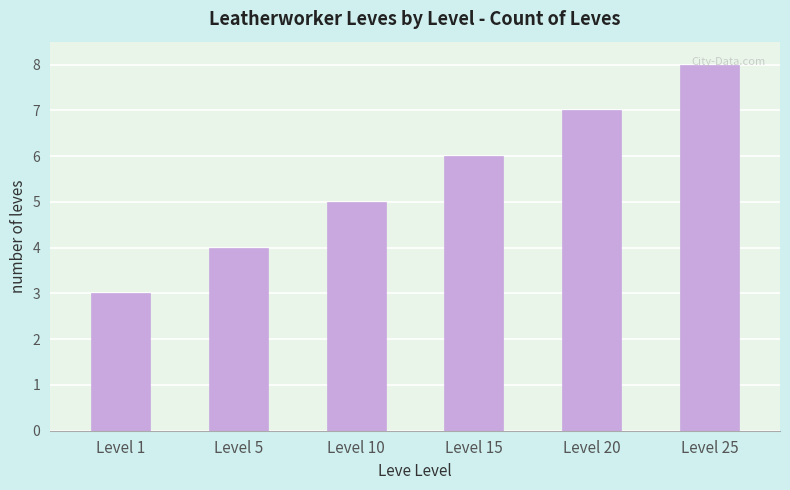

Which category has the lowest value across all series?

Level 1